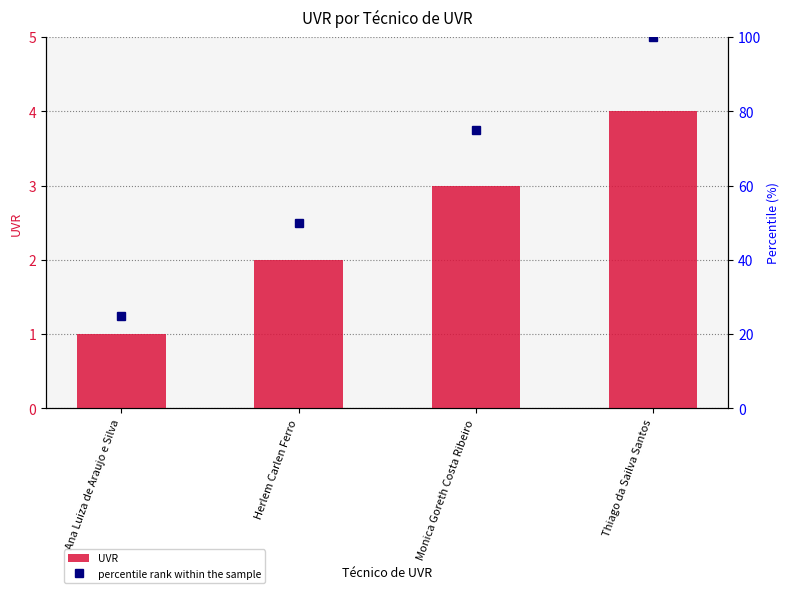

Reading right to left, transcribe all the data shown in this chart.

UVR: Thiago da Sailva Santos=4	Monica Goreth Costa Ribeiro=3	Herlem Carlen Ferro=2	Ana Luiza de Araujo e Silva=1
percentile rank within the sample: Thiago da Sailva Santos=100	Monica Goreth Costa Ribeiro=75	Herlem Carlen Ferro=50	Ana Luiza de Araujo e Silva=25